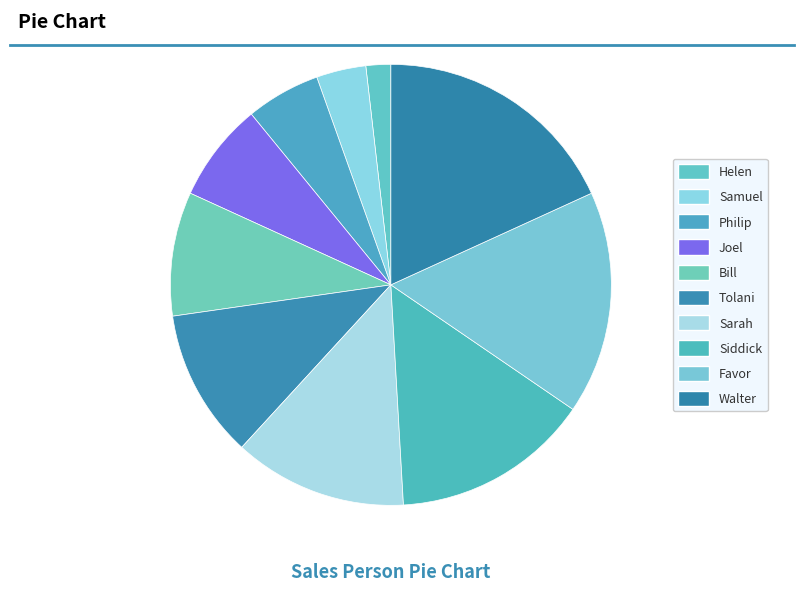

Is it true that Sarah is 4% of the pie?

False